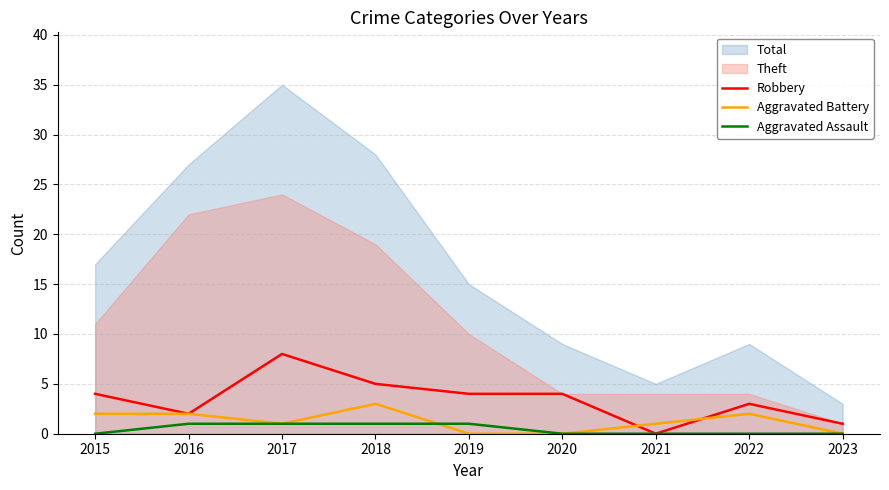

List the labels in order of Robbery value, smallest first.

2021, 2023, 2016, 2022, 2015, 2019, 2020, 2018, 2017